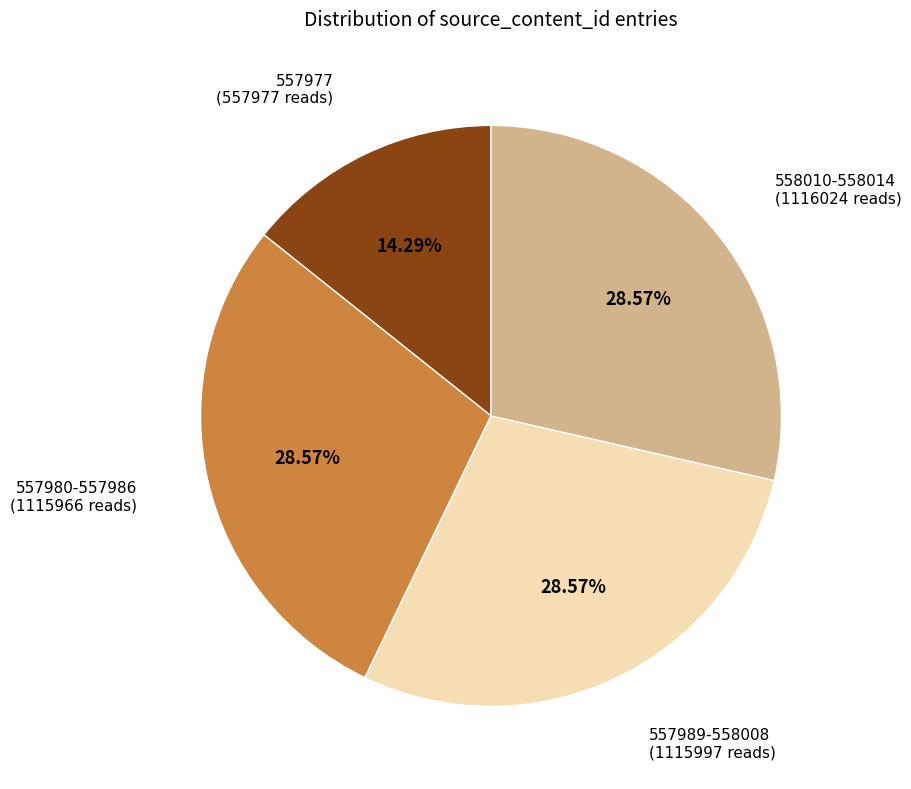

Does any single category account for the majority?

No